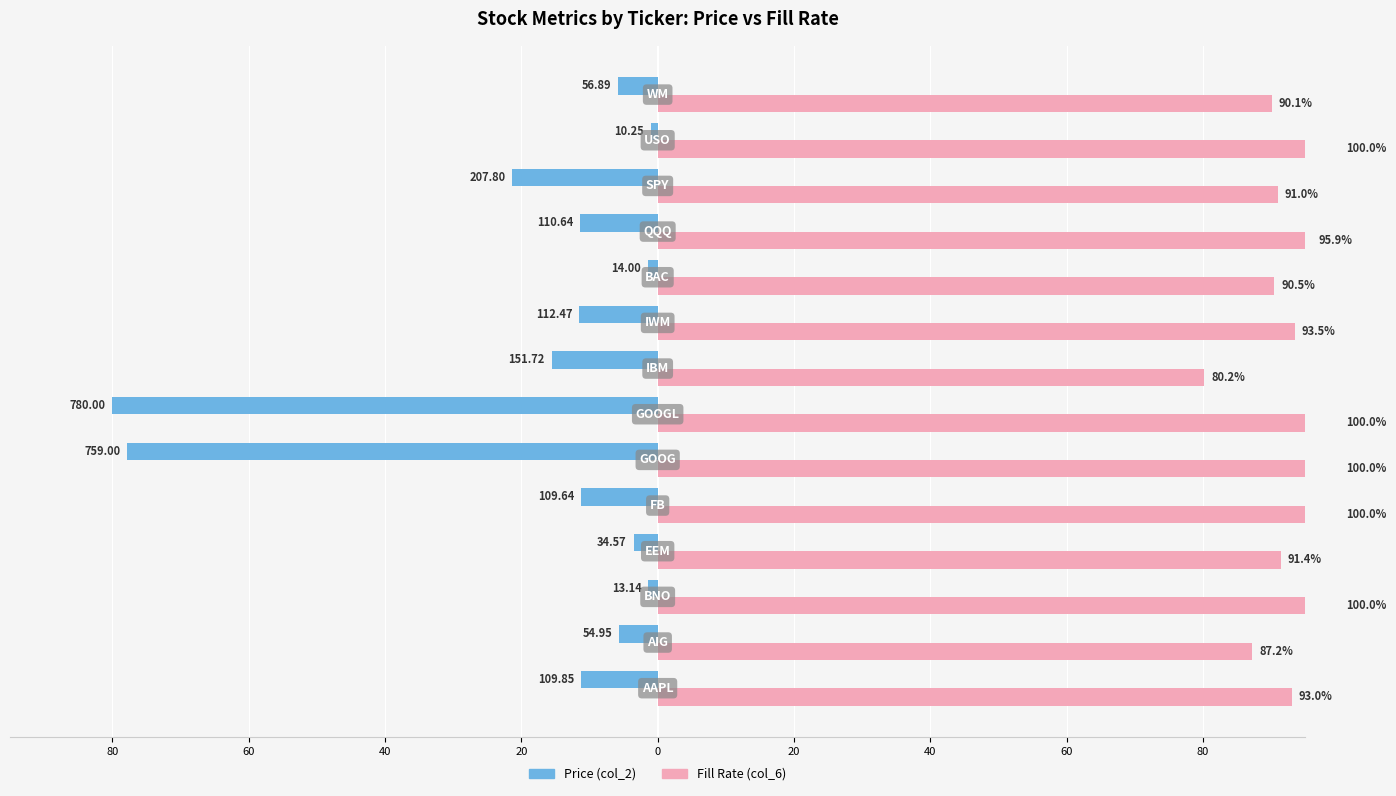

Is the value of Price (col_2) at 20 greater than the value of Fill Rate (col_6) at 40?

No